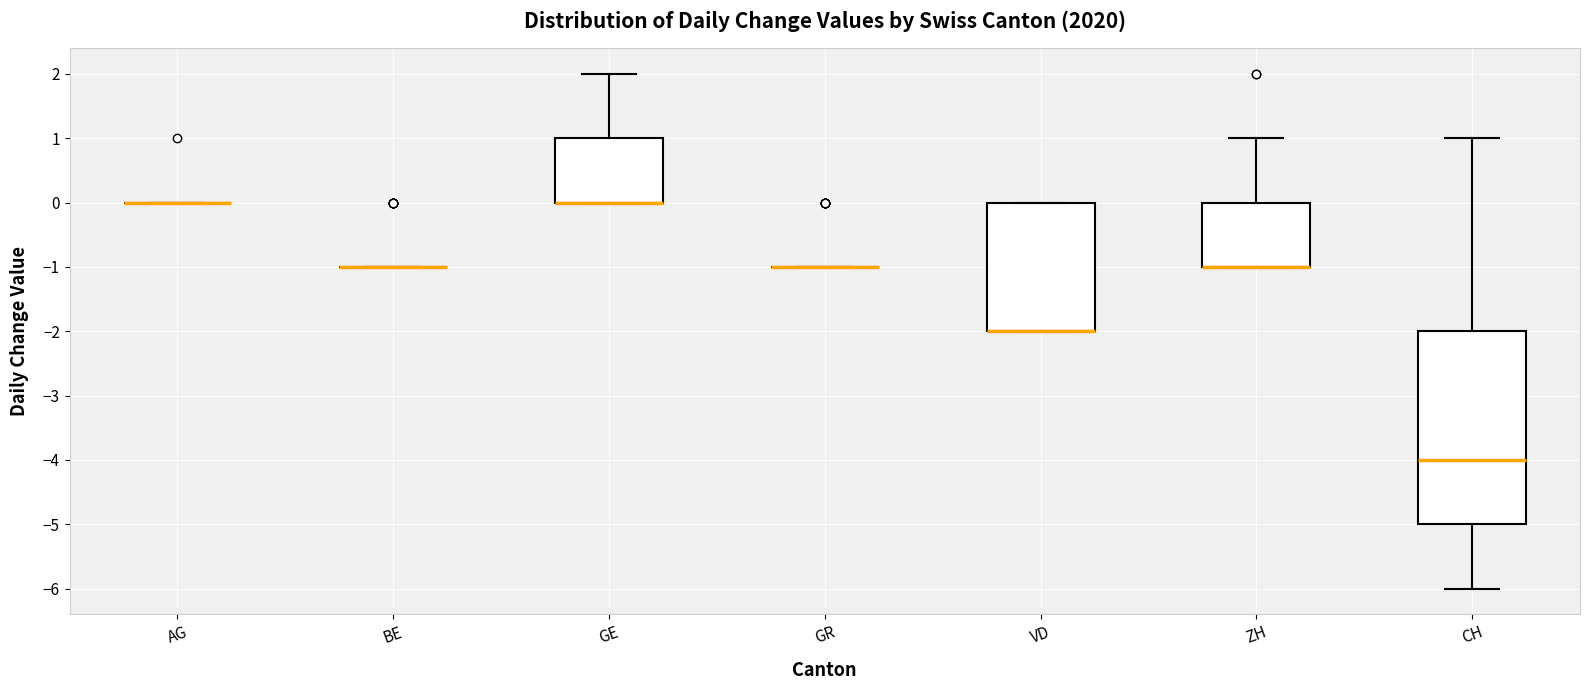

Reading left to right, transcribe this box plot: for each box, give where its median line is, the range the box spans, and where its two whiskers end, as read against the y-axis. The values are not printed on the chart, so give them approximately, as read against the axis.

AG: box collapsed to a line at 0, whiskers 0 to 0
BE: box collapsed to a line at -1, whiskers -1 to -1
GE: median 0 (drawn on the box's lower edge), box 0 to 1, whiskers 0 to 2
GR: box collapsed to a line at -1, whiskers -1 to -1
VD: median -2 (drawn on the box's lower edge), box -2 to 0, whiskers -2 to 0
ZH: median -1 (drawn on the box's lower edge), box -1 to 0, whiskers -1 to 1
CH: median -4, box -5 to -2, whiskers -6 to 1